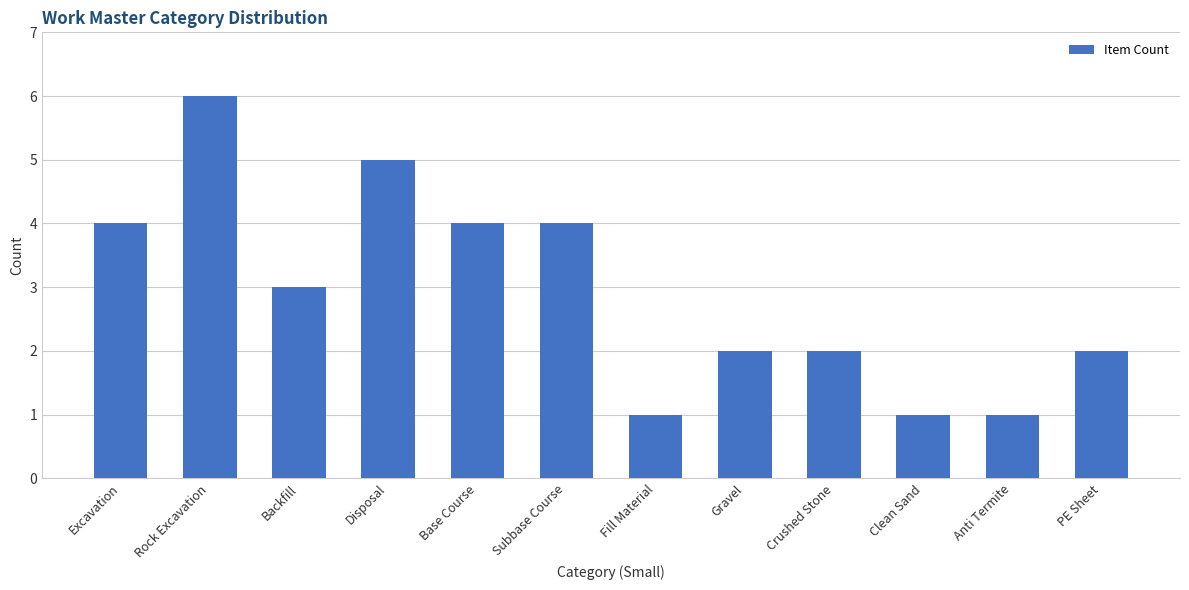

What is the label of the 4th bar from the left?

Disposal